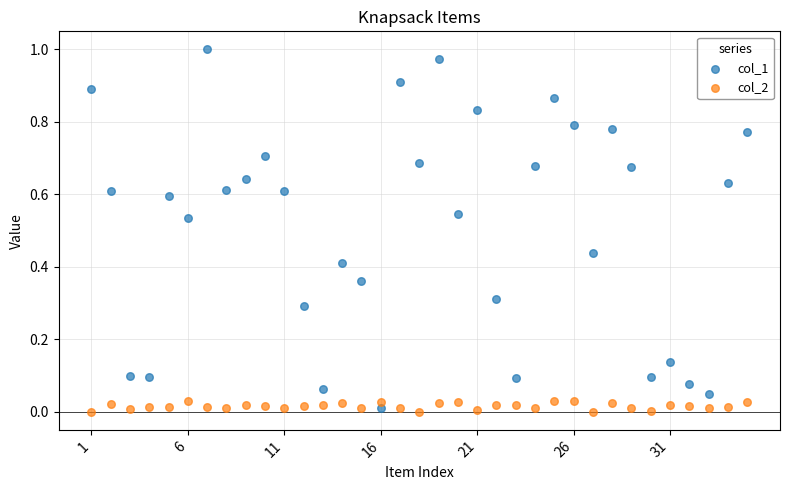

Across all data points, what is the range of X values (max minus min)?

34.0